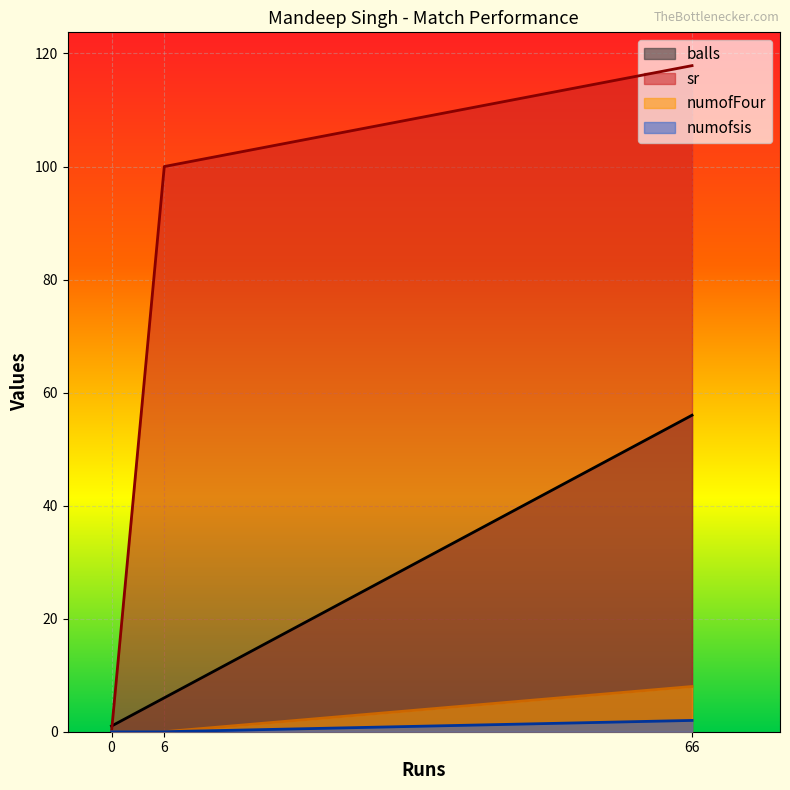

How many lines are shown in the chart?

4